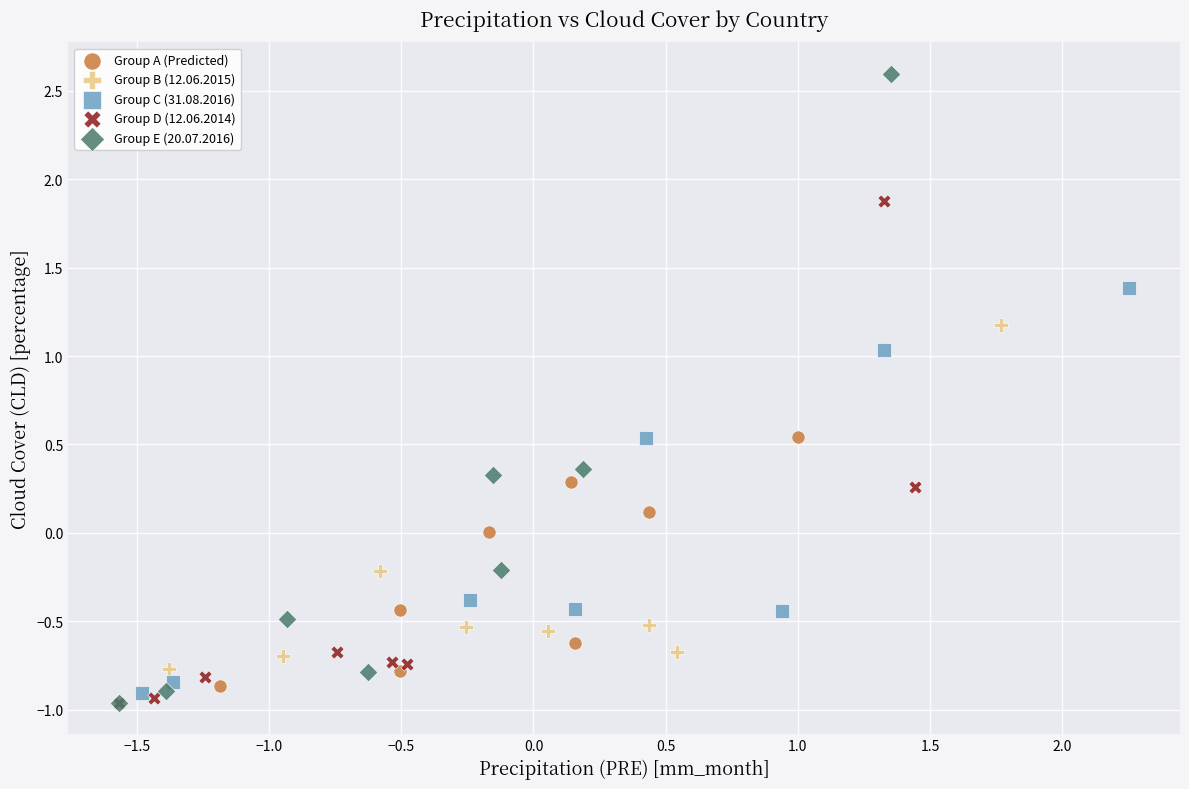

Which series reaches the maximum Y coordinate?

Group E (20.07.2016)